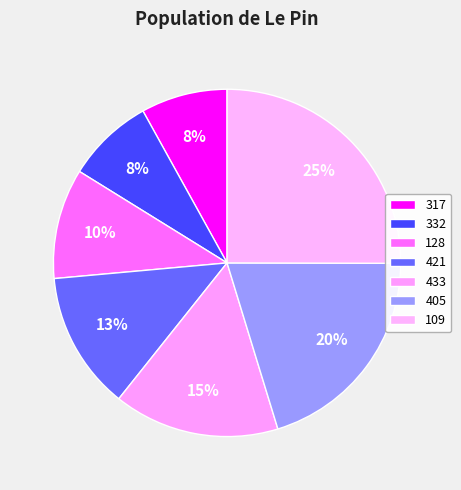

To the nearest percent, what portion does 317 represent?

8%